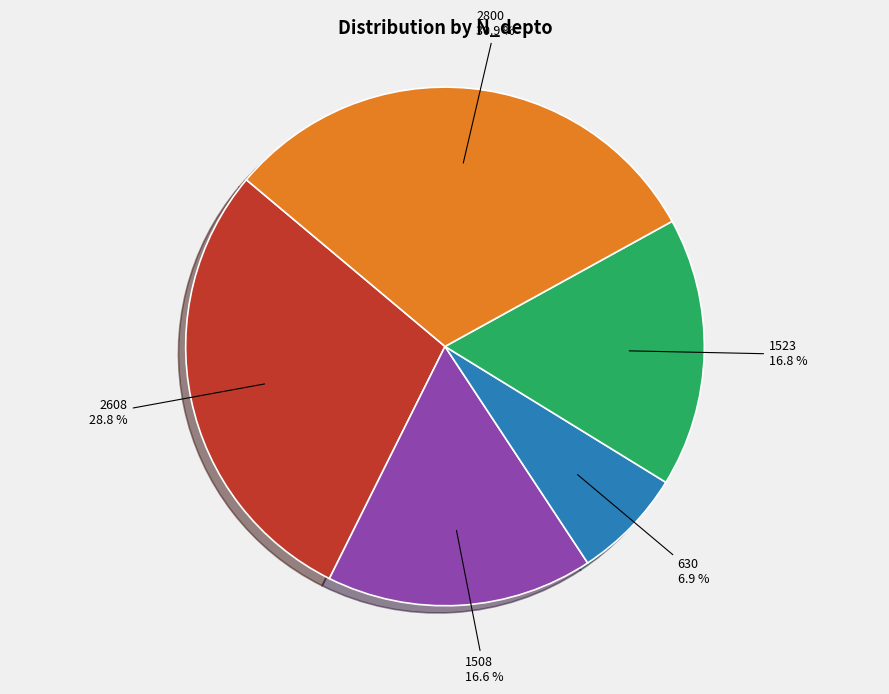

What is the largest slice in the pie chart?

2800